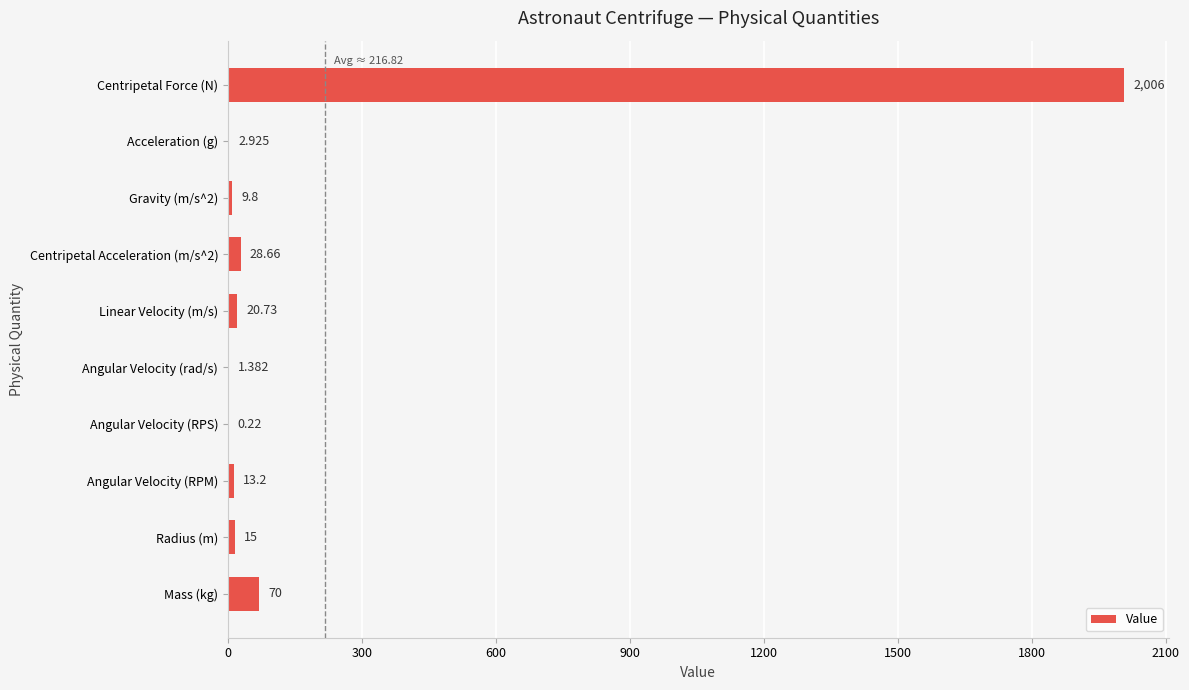

Are the bars horizontal?

Yes